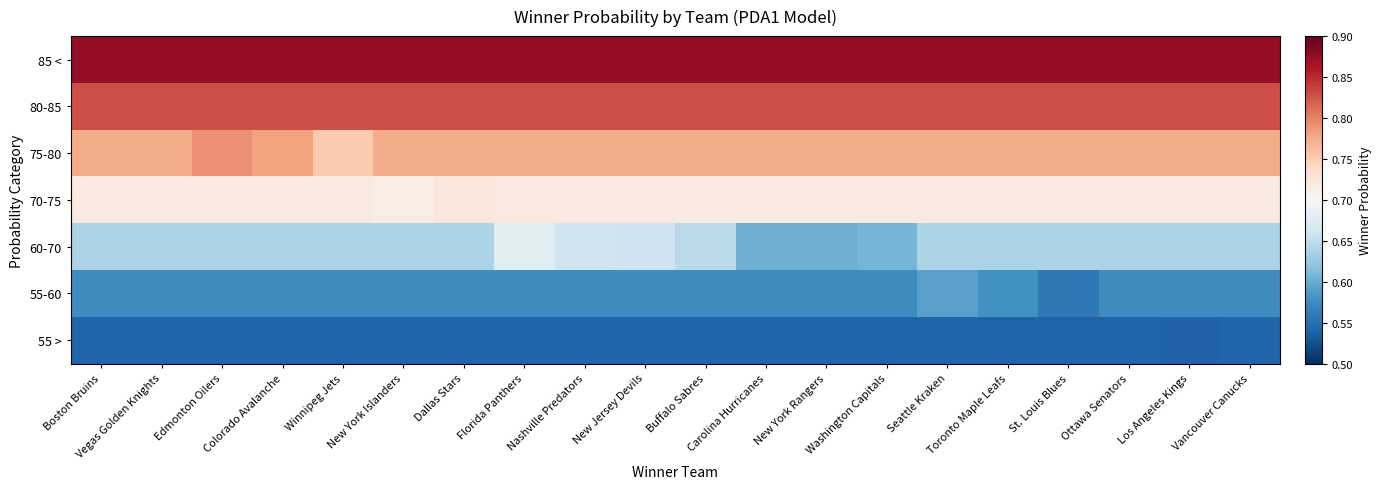

Reading left to right, extract all data points from this chart.

85 <: Boston Bruins=0.9	Vegas Golden Knights=0.9	Edmonton Oilers=0.9	Colorado Avalanche=0.9	Winnipeg Jets=0.9	New York Islanders=0.9	Dallas Stars=0.9	Florida Panthers=0.9	Nashville Predators=0.9	New Jersey Devils=0.9	Buffalo Sabres=0.9	Carolina Hurricanes=0.9	New York Rangers=0.9	Washington Capitals=0.9	Seattle Kraken=0.9	Toronto Maple Leafs=0.9	St. Louis Blues=0.9	Ottawa Senators=0.9	Los Angeles Kings=0.9	Vancouver Canucks=0.9
80-85: Boston Bruins=0.8	Vegas Golden Knights=0.8	Edmonton Oilers=0.8	Colorado Avalanche=0.8	Winnipeg Jets=0.8	New York Islanders=0.8	Dallas Stars=0.8	Florida Panthers=0.8	Nashville Predators=0.8	New Jersey Devils=0.8	Buffalo Sabres=0.8	Carolina Hurricanes=0.8	New York Rangers=0.8	Washington Capitals=0.8	Seattle Kraken=0.8	Toronto Maple Leafs=0.8	St. Louis Blues=0.8	Ottawa Senators=0.8	Los Angeles Kings=0.8	Vancouver Canucks=0.8
75-80: Boston Bruins=0.8	Vegas Golden Knights=0.8	Edmonton Oilers=0.8	Colorado Avalanche=0.8	Winnipeg Jets=0.8	New York Islanders=0.8	Dallas Stars=0.8	Florida Panthers=0.8	Nashville Predators=0.8	New Jersey Devils=0.8	Buffalo Sabres=0.8	Carolina Hurricanes=0.8	New York Rangers=0.8	Washington Capitals=0.8	Seattle Kraken=0.8	Toronto Maple Leafs=0.8	St. Louis Blues=0.8	Ottawa Senators=0.8	Los Angeles Kings=0.8	Vancouver Canucks=0.8
70-75: Boston Bruins=0.7	Vegas Golden Knights=0.7	Edmonton Oilers=0.7	Colorado Avalanche=0.7	Winnipeg Jets=0.7	New York Islanders=0.7	Dallas Stars=0.7	Florida Panthers=0.7	Nashville Predators=0.7	New Jersey Devils=0.7	Buffalo Sabres=0.7	Carolina Hurricanes=0.7	New York Rangers=0.7	Washington Capitals=0.7	Seattle Kraken=0.7	Toronto Maple Leafs=0.7	St. Louis Blues=0.7	Ottawa Senators=0.7	Los Angeles Kings=0.7	Vancouver Canucks=0.7
60-70: Boston Bruins=0.6	Vegas Golden Knights=0.6	Edmonton Oilers=0.6	Colorado Avalanche=0.6	Winnipeg Jets=0.6	New York Islanders=0.6	Dallas Stars=0.6	Florida Panthers=0.7	Nashville Predators=0.7	New Jersey Devils=0.7	Buffalo Sabres=0.6	Carolina Hurricanes=0.6	New York Rangers=0.6	Washington Capitals=0.6	Seattle Kraken=0.6	Toronto Maple Leafs=0.6	St. Louis Blues=0.6	Ottawa Senators=0.6	Los Angeles Kings=0.6	Vancouver Canucks=0.6
55-60: Boston Bruins=0.6	Vegas Golden Knights=0.6	Edmonton Oilers=0.6	Colorado Avalanche=0.6	Winnipeg Jets=0.6	New York Islanders=0.6	Dallas Stars=0.6	Florida Panthers=0.6	Nashville Predators=0.6	New Jersey Devils=0.6	Buffalo Sabres=0.6	Carolina Hurricanes=0.6	New York Rangers=0.6	Washington Capitals=0.6	Seattle Kraken=0.6	Toronto Maple Leafs=0.6	St. Louis Blues=0.6	Ottawa Senators=0.6	Los Angeles Kings=0.6	Vancouver Canucks=0.6
55 >: Boston Bruins=0.5	Vegas Golden Knights=0.5	Edmonton Oilers=0.5	Colorado Avalanche=0.5	Winnipeg Jets=0.5	New York Islanders=0.5	Dallas Stars=0.5	Florida Panthers=0.5	Nashville Predators=0.5	New Jersey Devils=0.5	Buffalo Sabres=0.5	Carolina Hurricanes=0.5	New York Rangers=0.5	Washington Capitals=0.5	Seattle Kraken=0.5	Toronto Maple Leafs=0.5	St. Louis Blues=0.5	Ottawa Senators=0.5	Los Angeles Kings=0.5	Vancouver Canucks=0.5